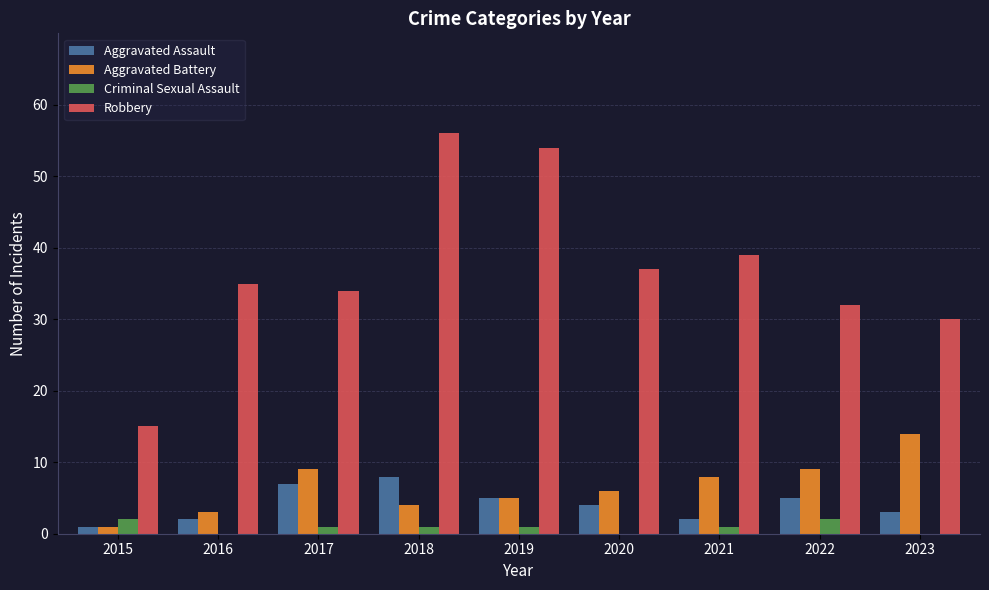

Are the bars horizontal?

No